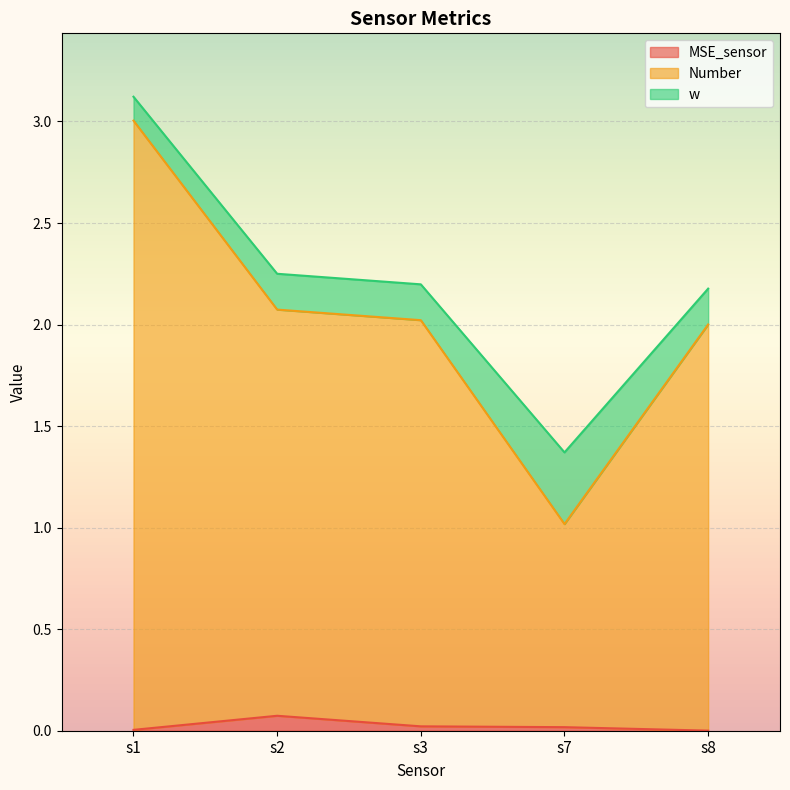

True or false: MSE_sensor and Number intersect in this chart.

False